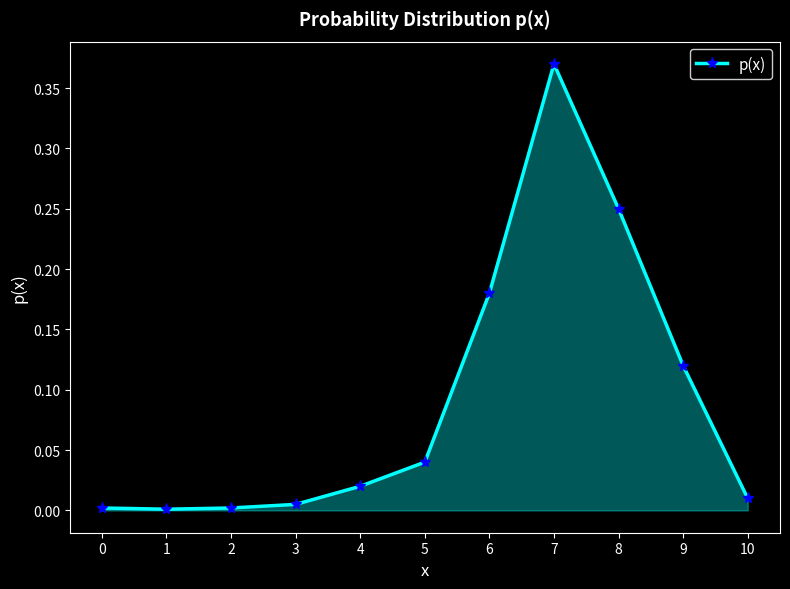

The value at 9 is 0.2. True or false?

False